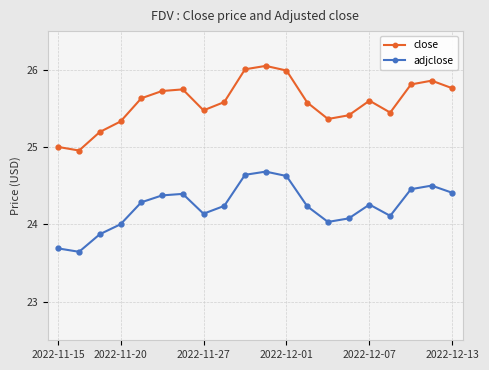

List the series in order of their overall mean, lowest first.

adjclose, close